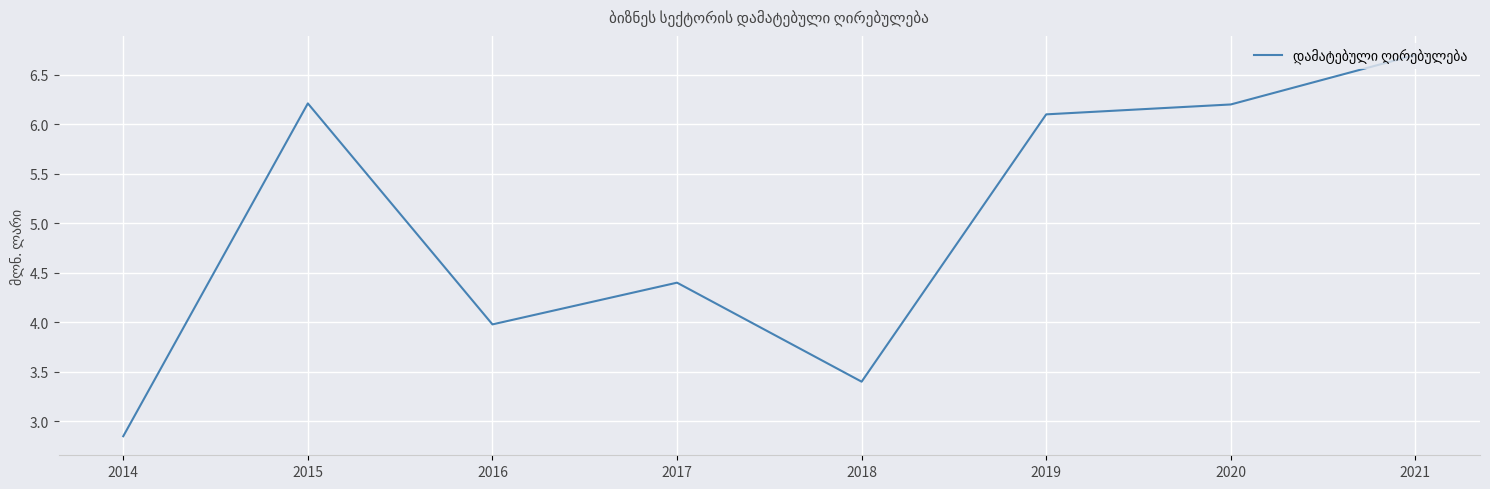

What is the difference between the values at 2017 and 2016?

0.4